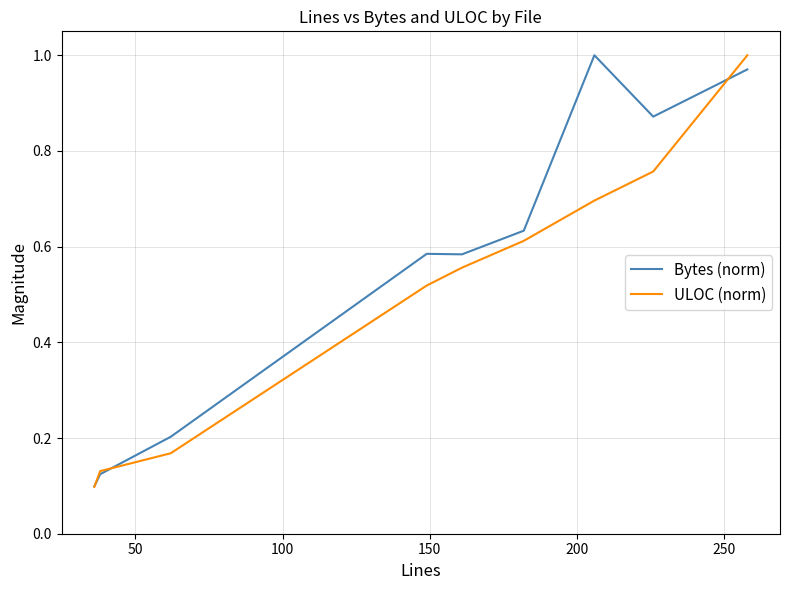

Which series has the largest total across all categories?

Bytes (norm)